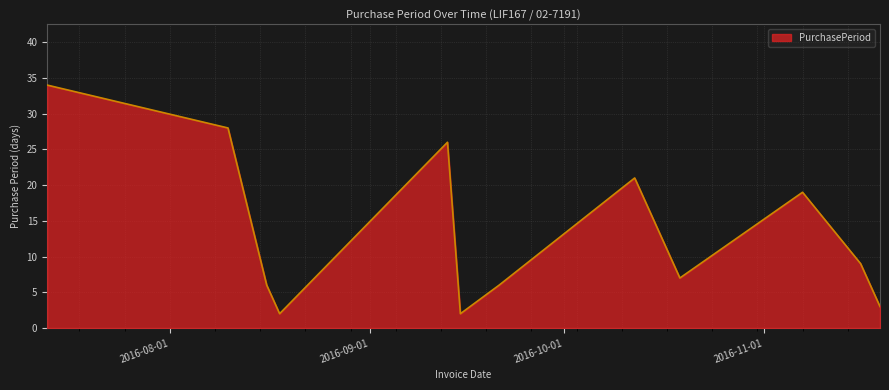

What is the maximum value shown in the chart?

34